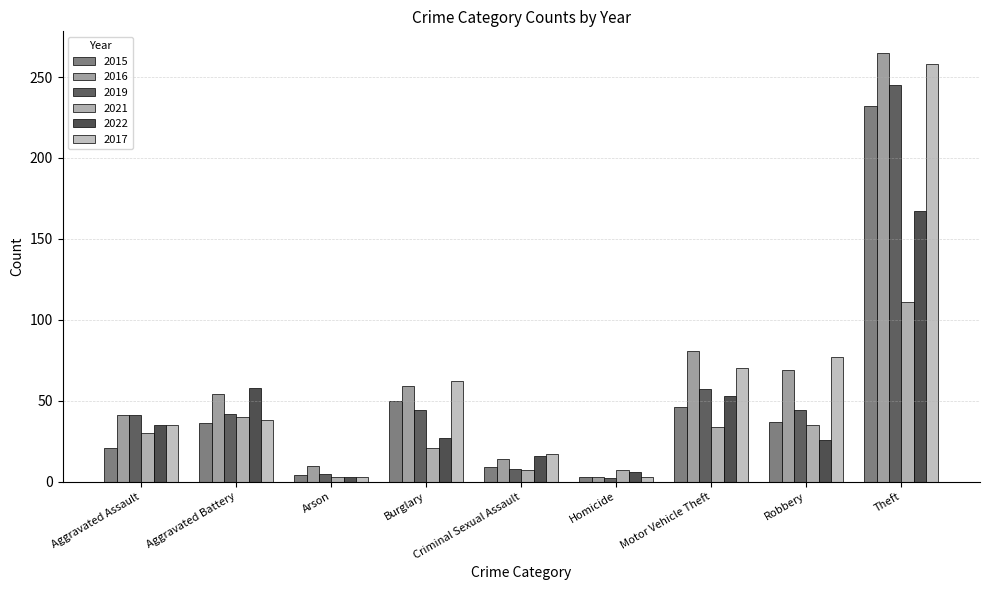

Which series changed the most between Aggravated Battery and Theft?

2017